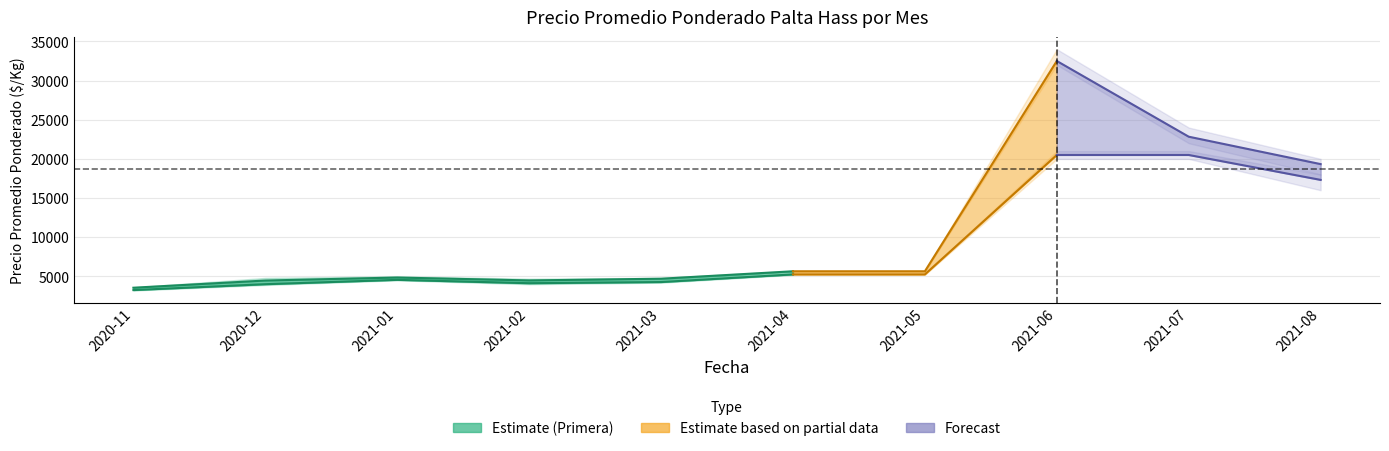

What is the label of the 1st point from the left?

2020-11